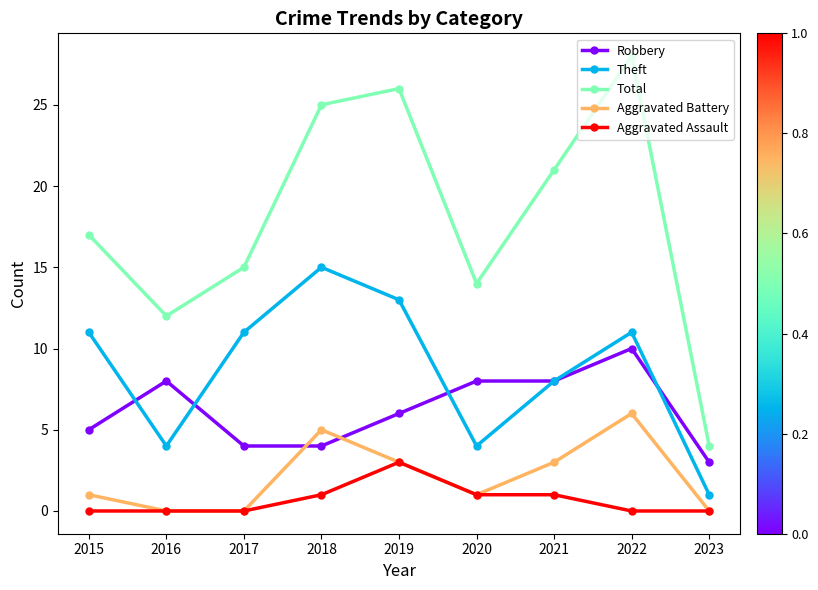

What value does the Robbery series have at 2019?

6